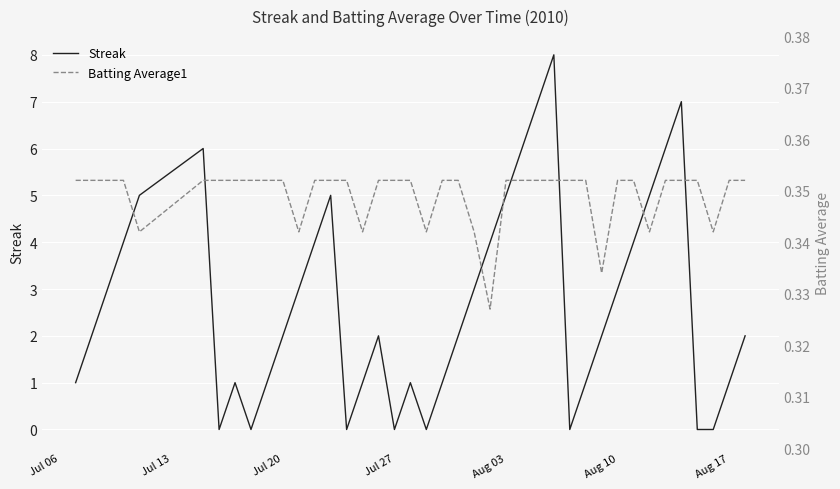

Count the number of data series in this chart.

2